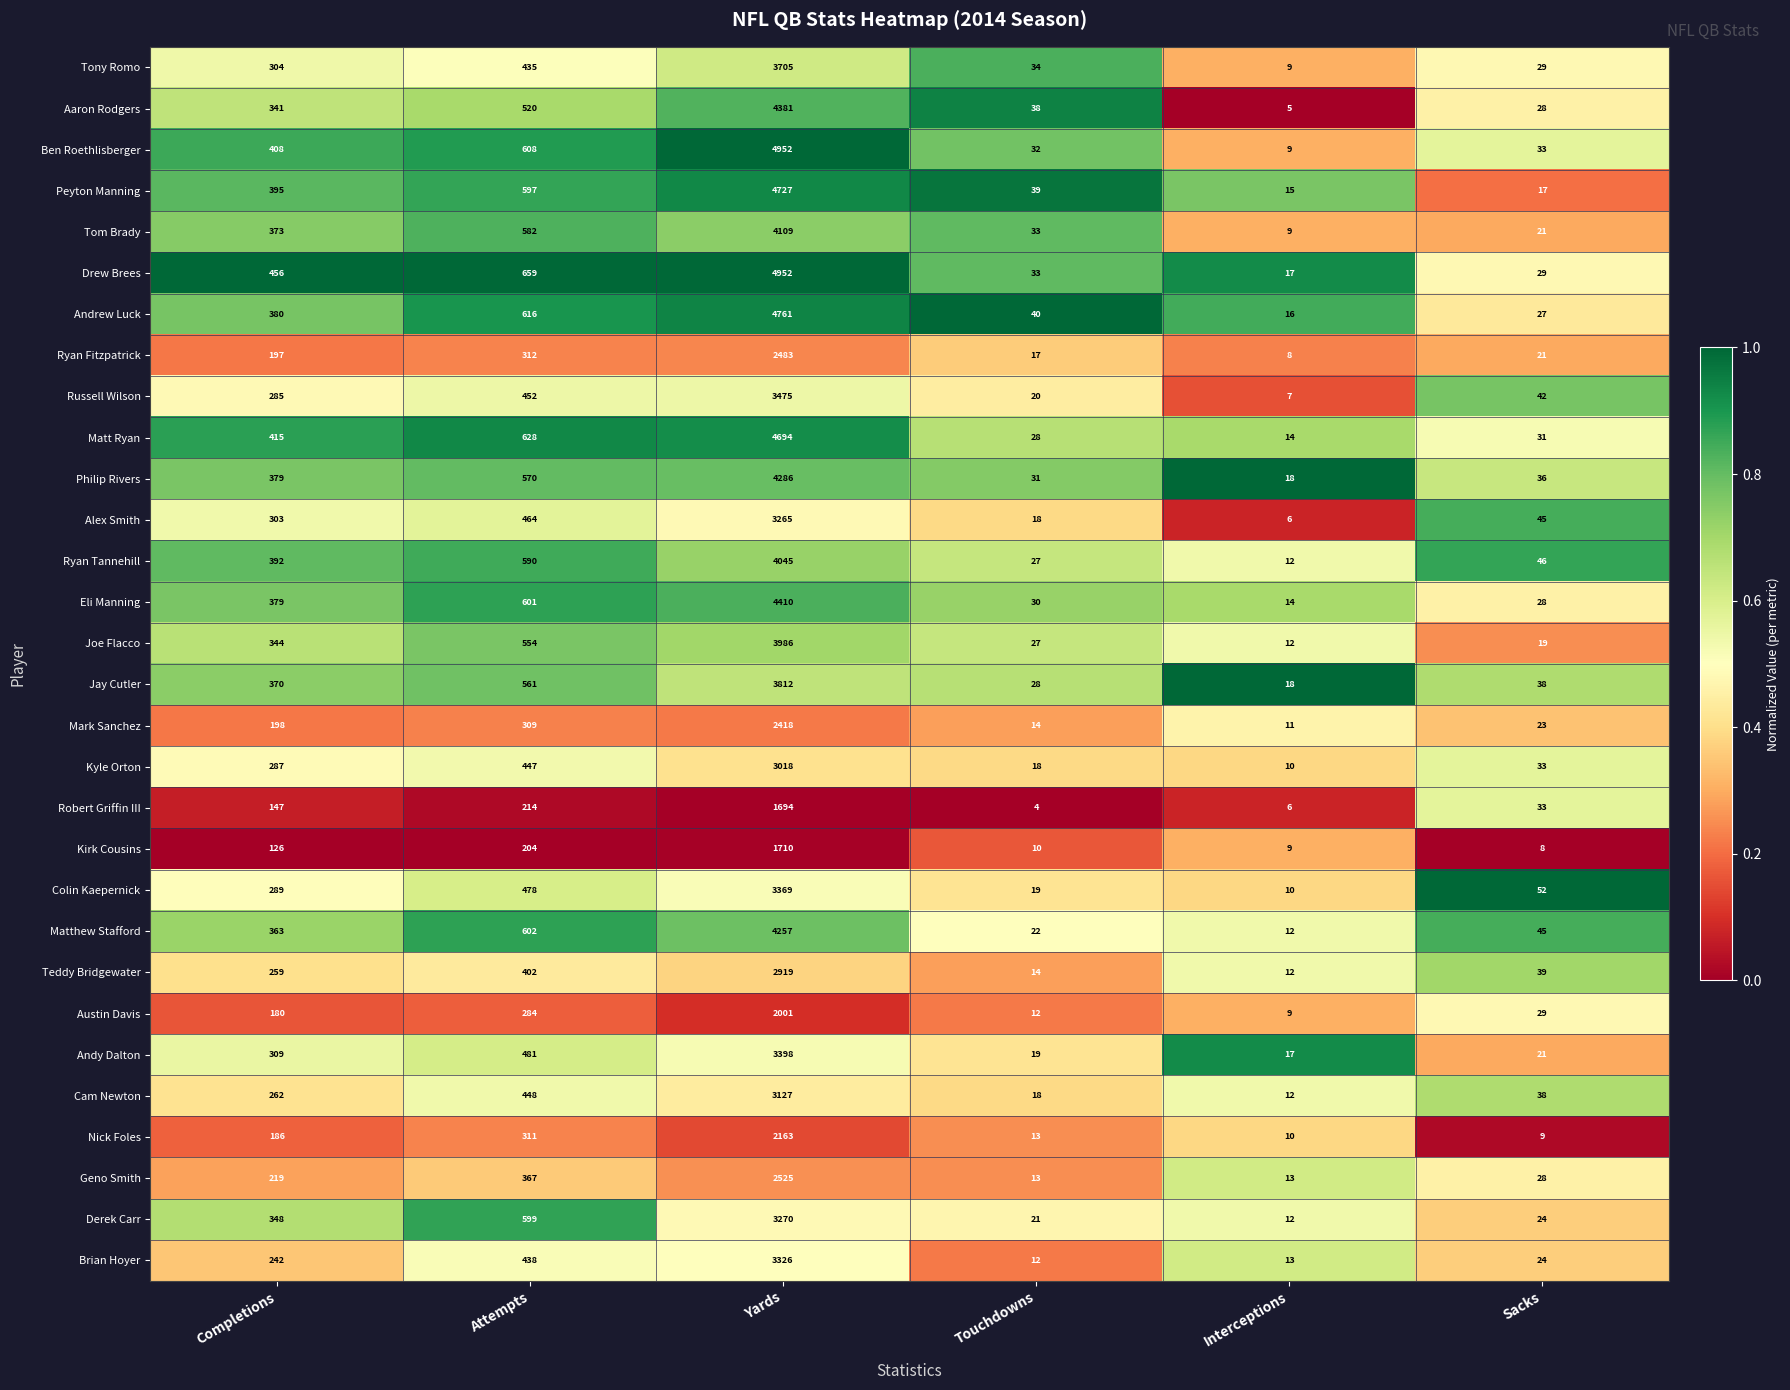

What is the sum of the Mark Sanchez values at Touchdowns and Completions?

212